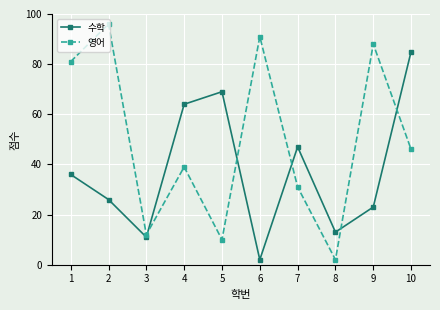

What is the value of the 수학 point at the 2nd from the left?

26